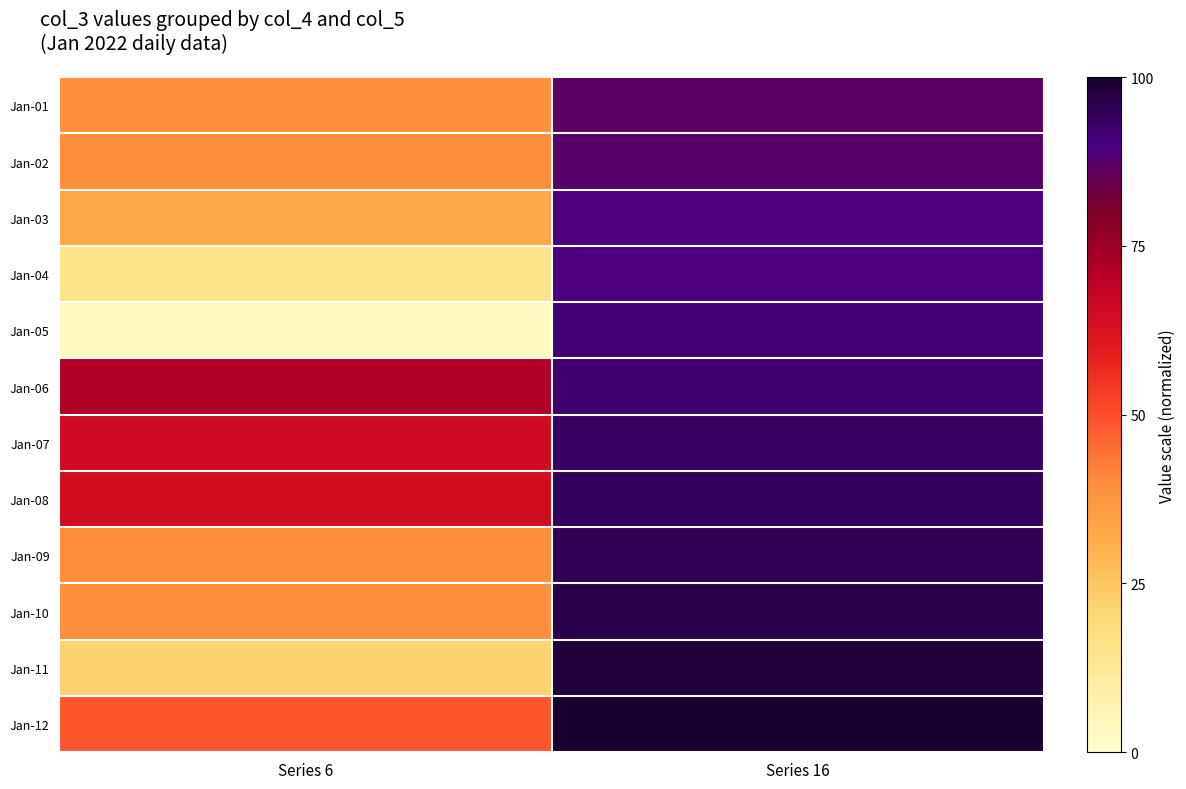

What is the difference between the highest and lowest values at Series 16?

13.2